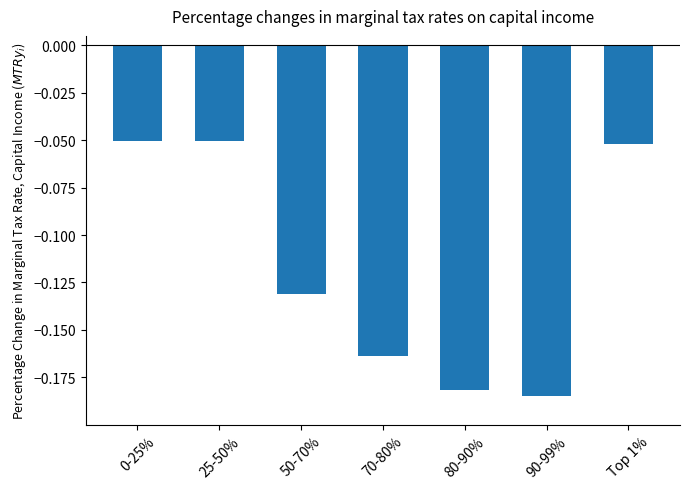

Is it true that the value at 50-70% is -0.2?

False